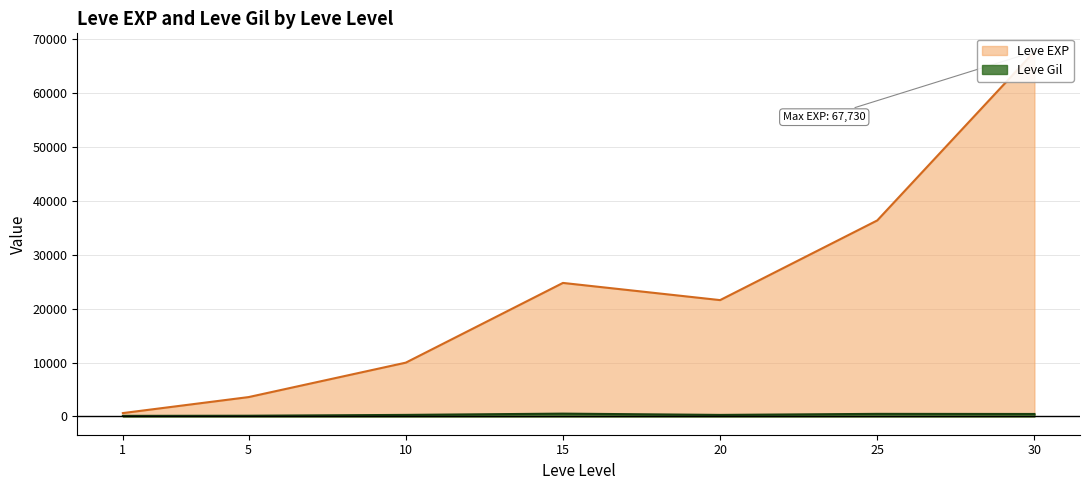

True or false: Leve Gil has a value of 293 at 10.

True